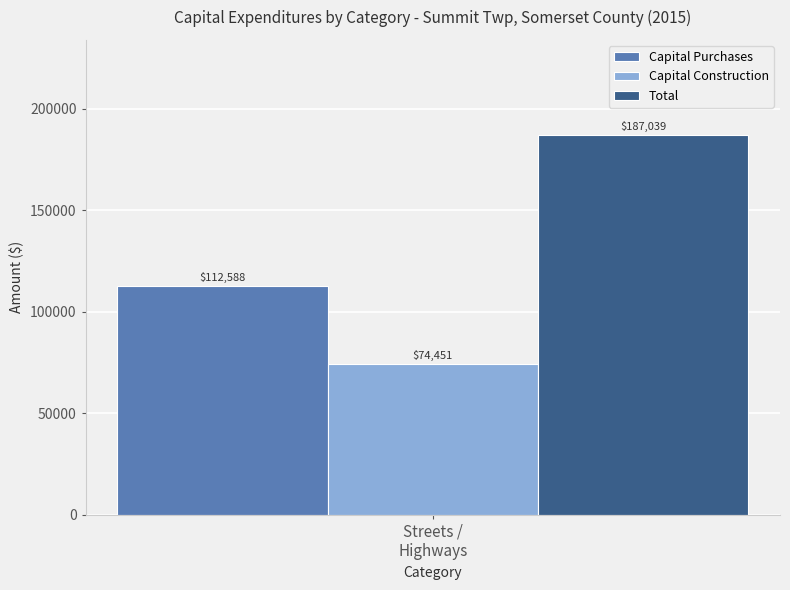

What is the maximum value for Total?

187039